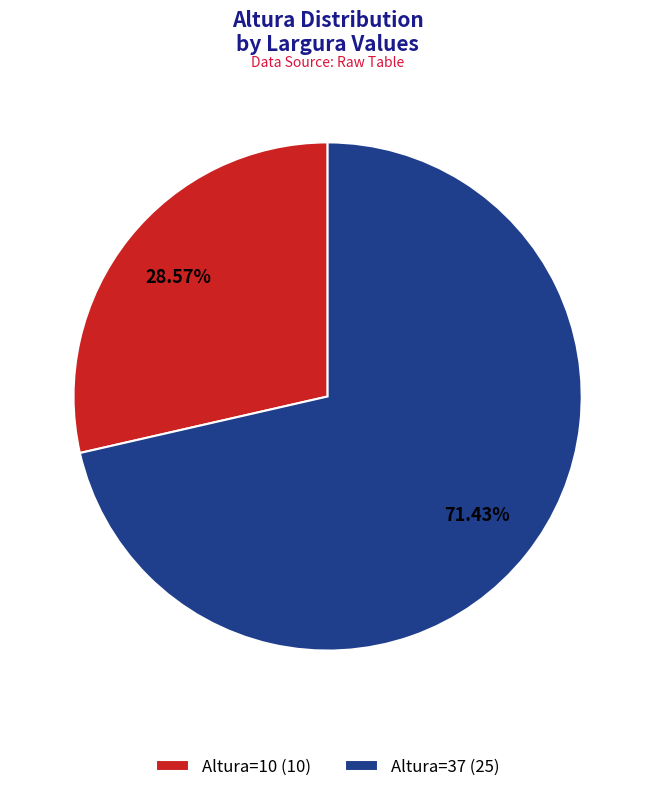

Is there any slice that represents more than half of the pie?

Yes